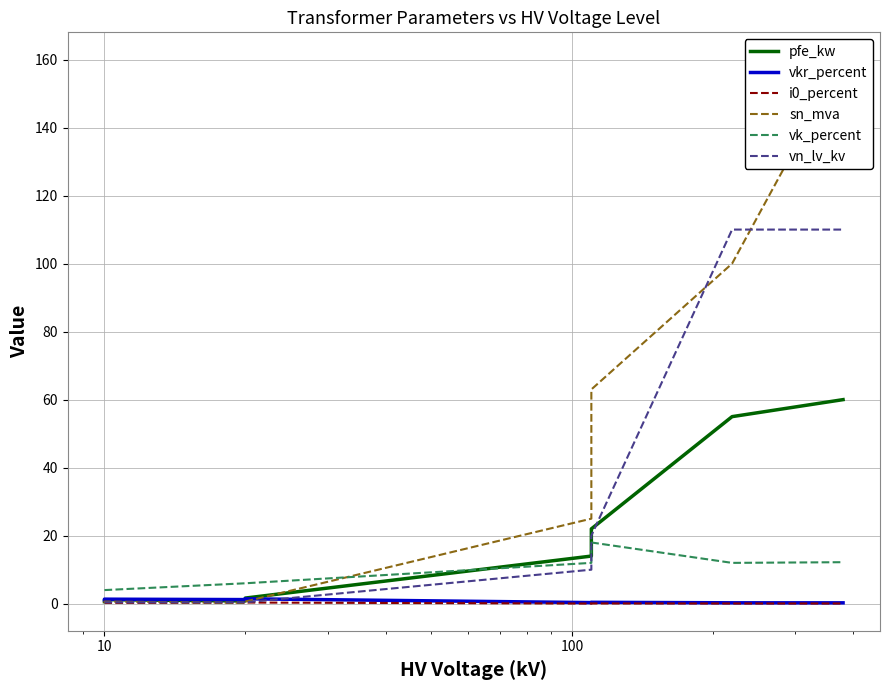

True or false: vk_percent has more than 2 points higher than both neighbors.

False